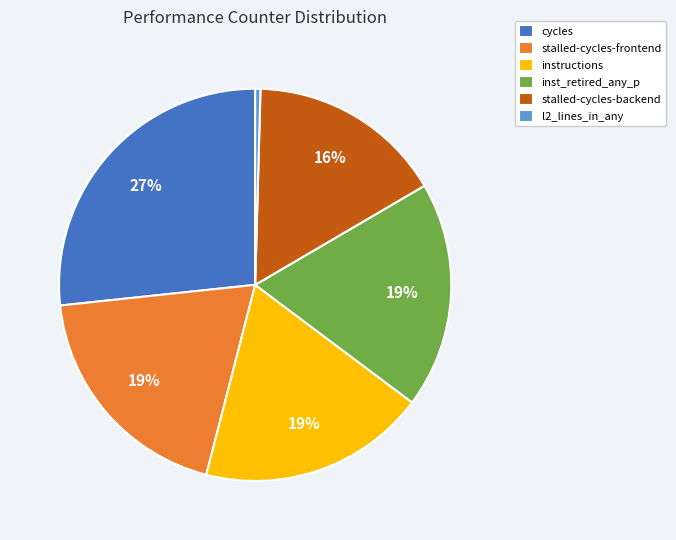

To the nearest percent, what is the difference between the stalled-cycles-backend and instructions slice percentages?

3%